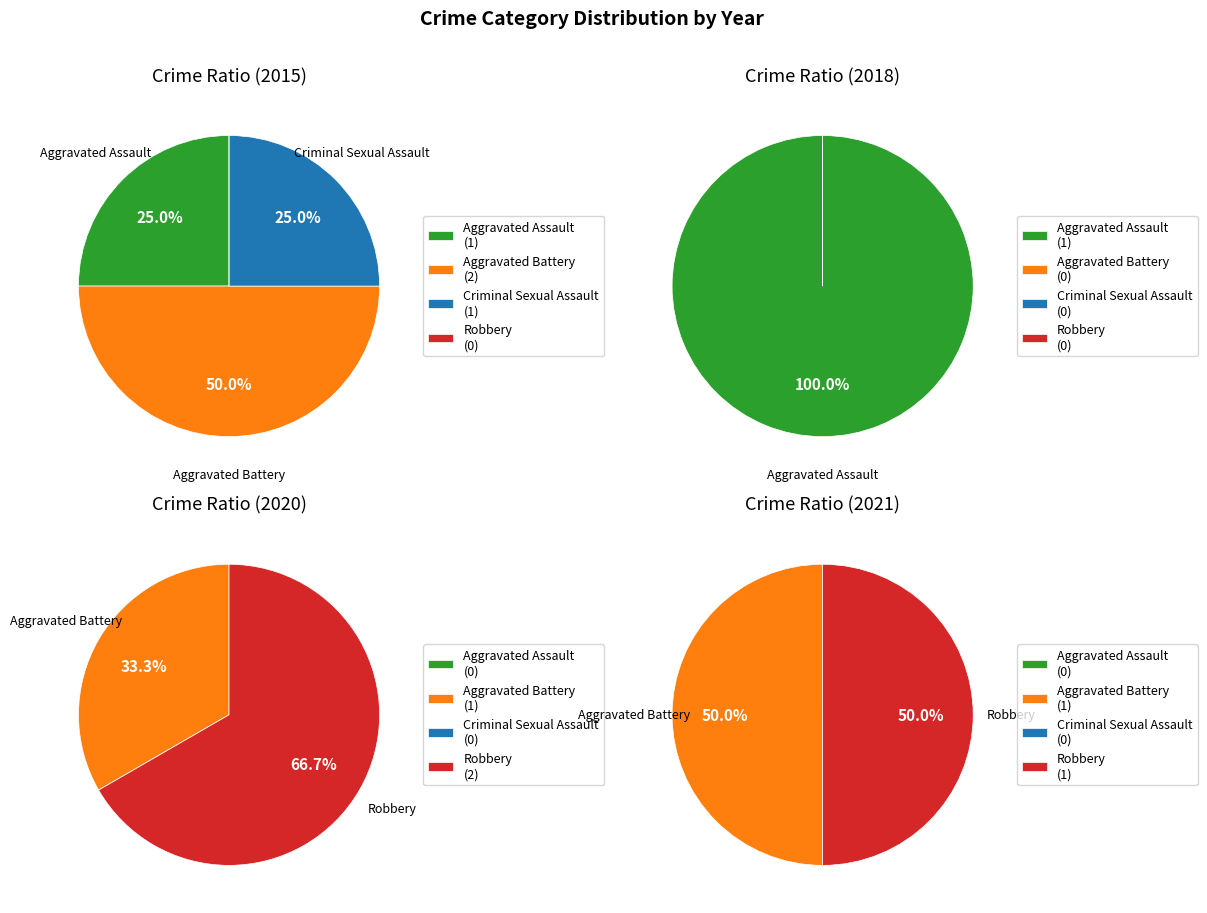

Does Aggravated Battery account for over 50% of the chart?

No